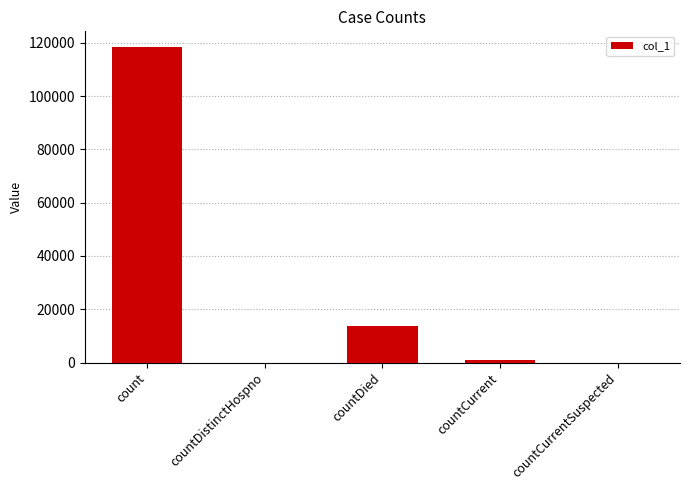

Does the chart contain stacked bars?

No